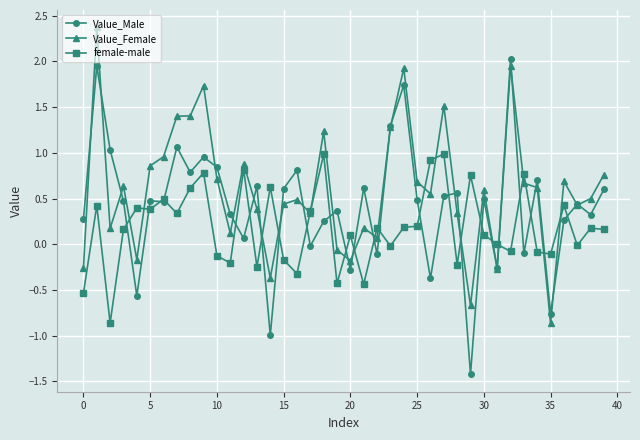

What is the greatest value displayed?

2.4